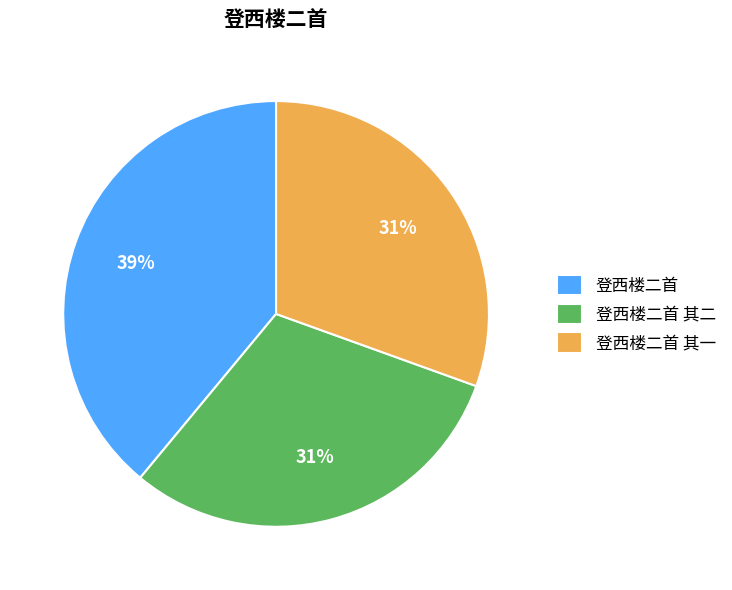

Which slice is the largest?

登西楼二首